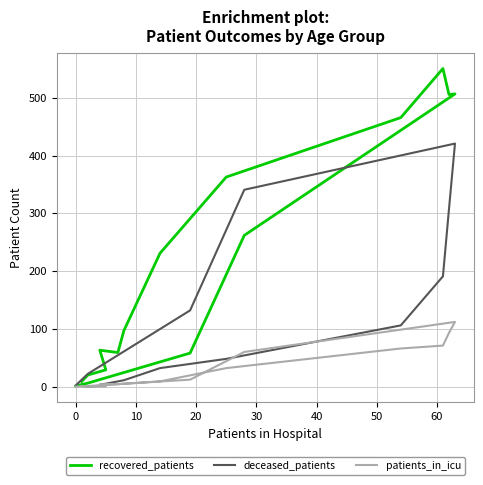

What is the difference between the maximum and minimum values in the recovered_patients series?

550